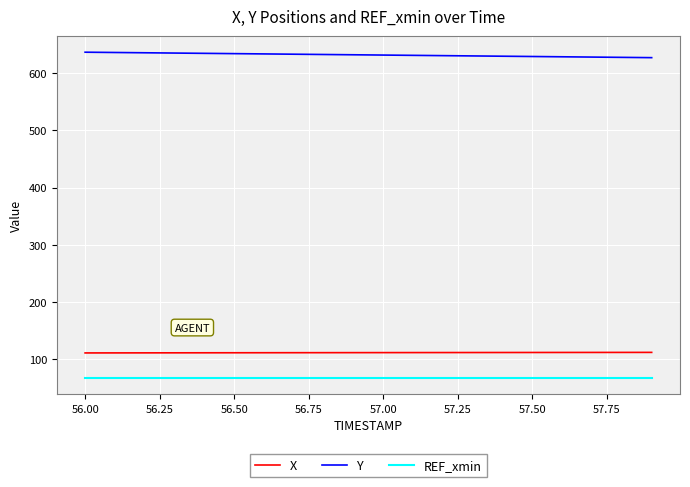

What are all the series names shown in the legend?

X, Y, REF_xmin